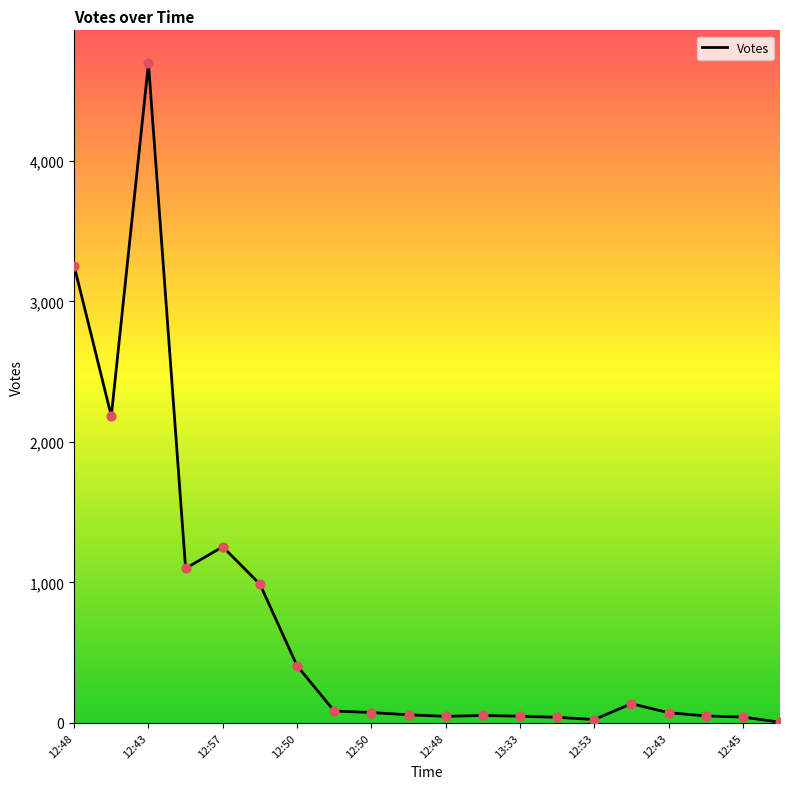

What is the difference between the maximum and minimum values?

4690